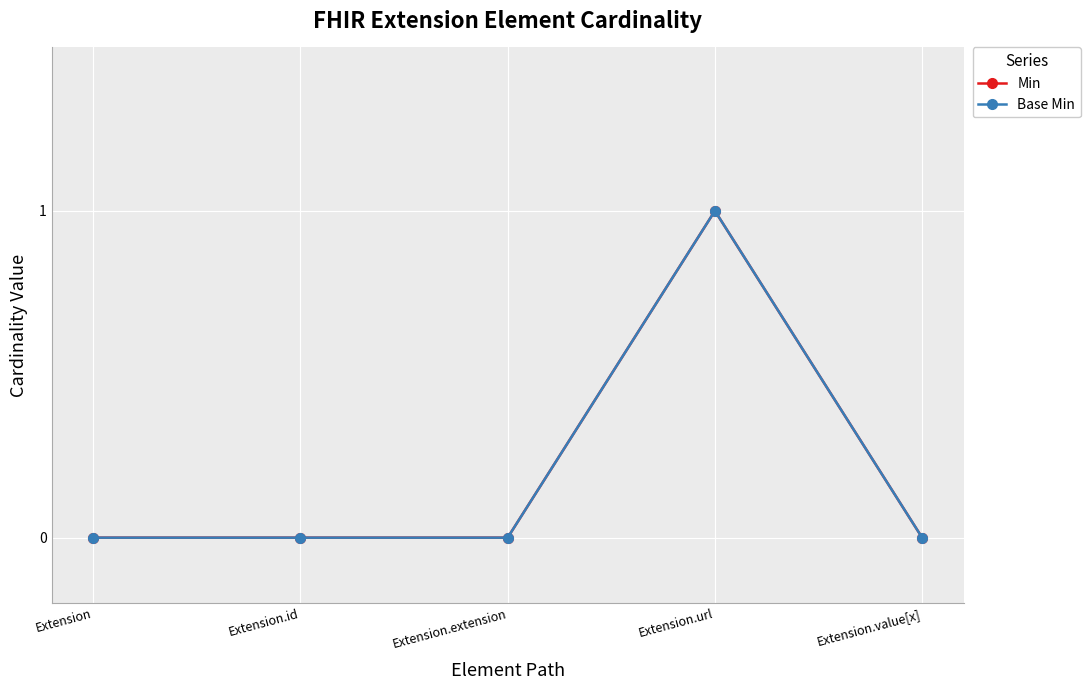

What is the difference between the Min values at Extension.url and Extension?

1